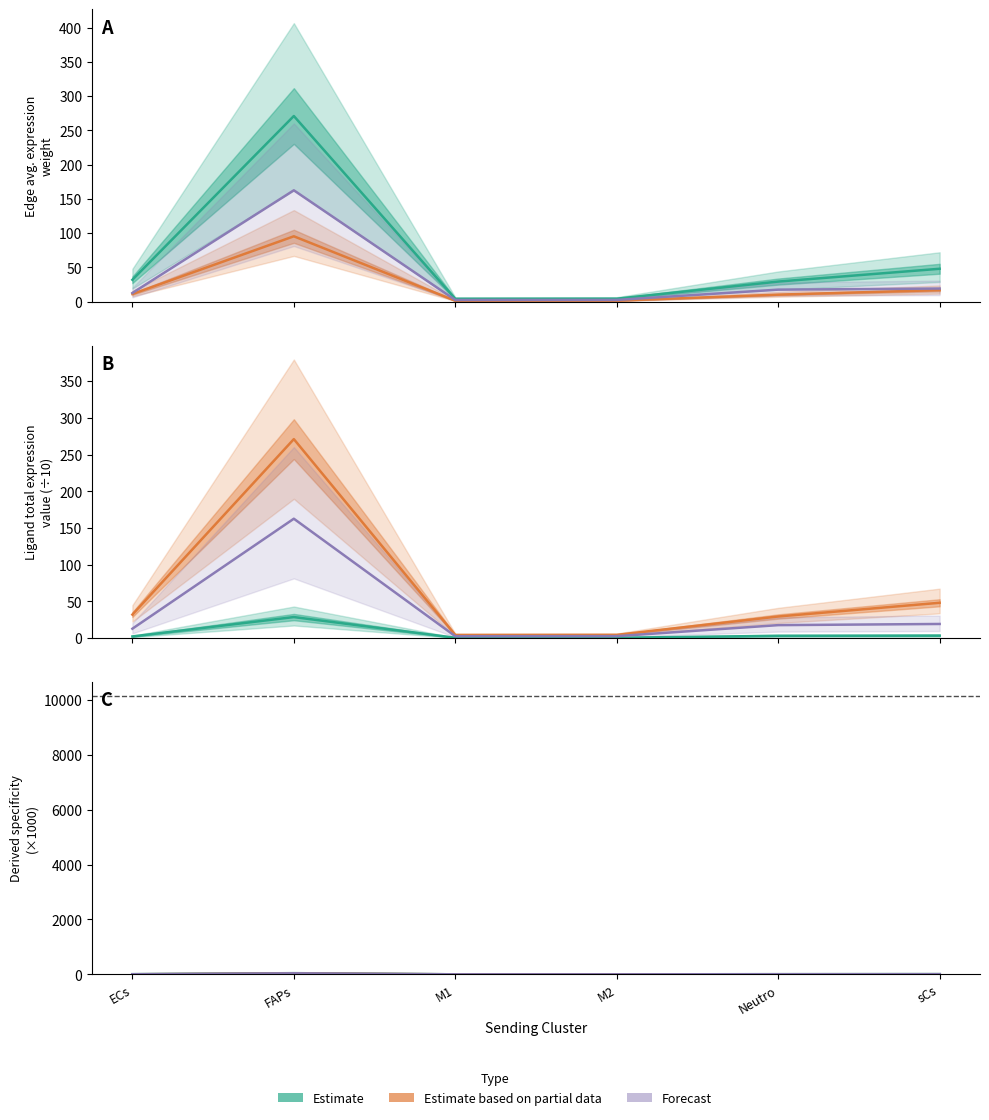

What is the spread (max minus min) of values at ECs?

29.8